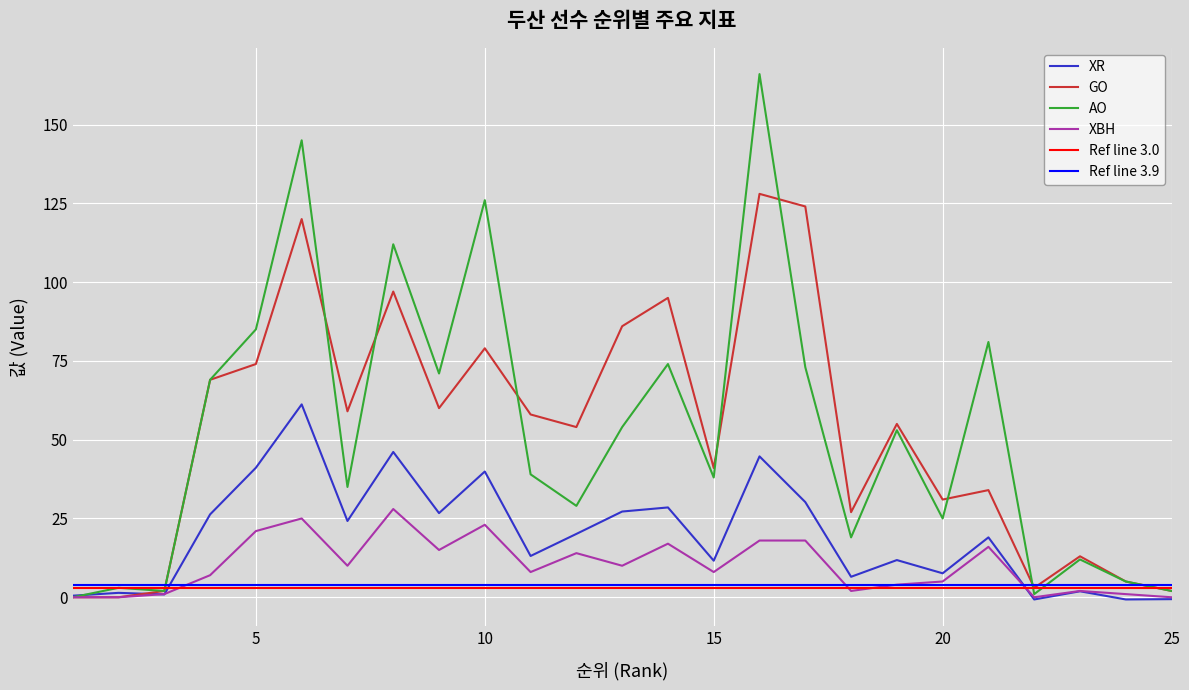

Read the XBH value at 21.

16.0